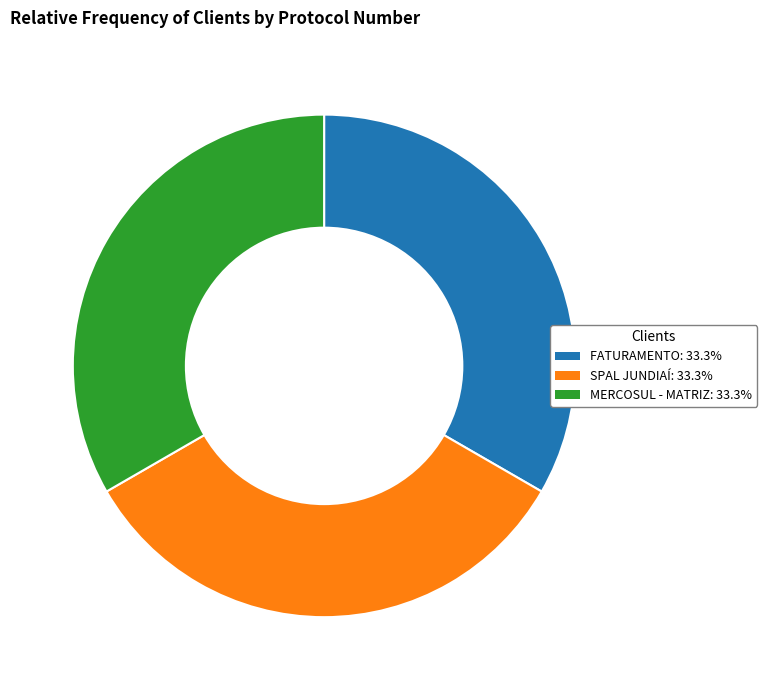

Combined, do MERCOSUL - MATRIZ: 33.3% and SPAL JUNDIAÍ: 33.3% account for over 50%?

Yes